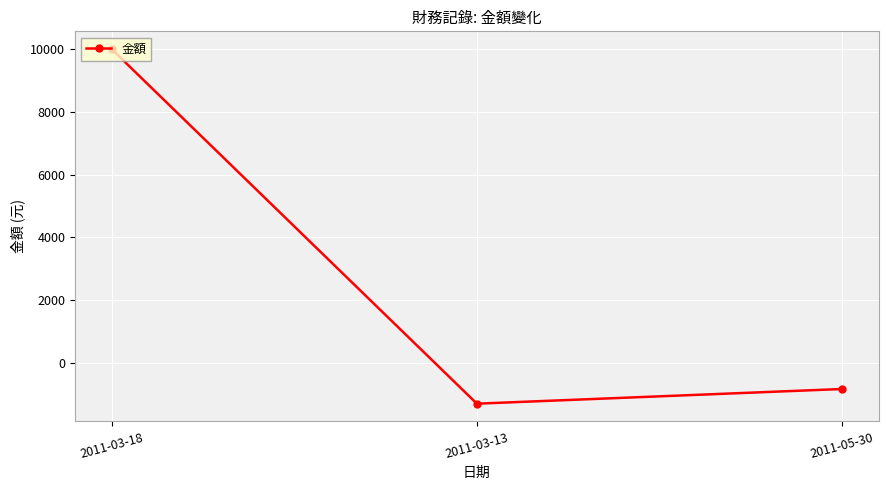

Rank the categories by value from highest to lowest.

2011-03-18, 2011-05-30, 2011-03-13